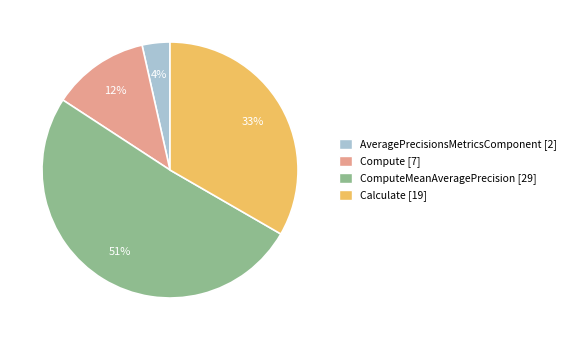

To the nearest percent, what is the average slice percentage?

25%